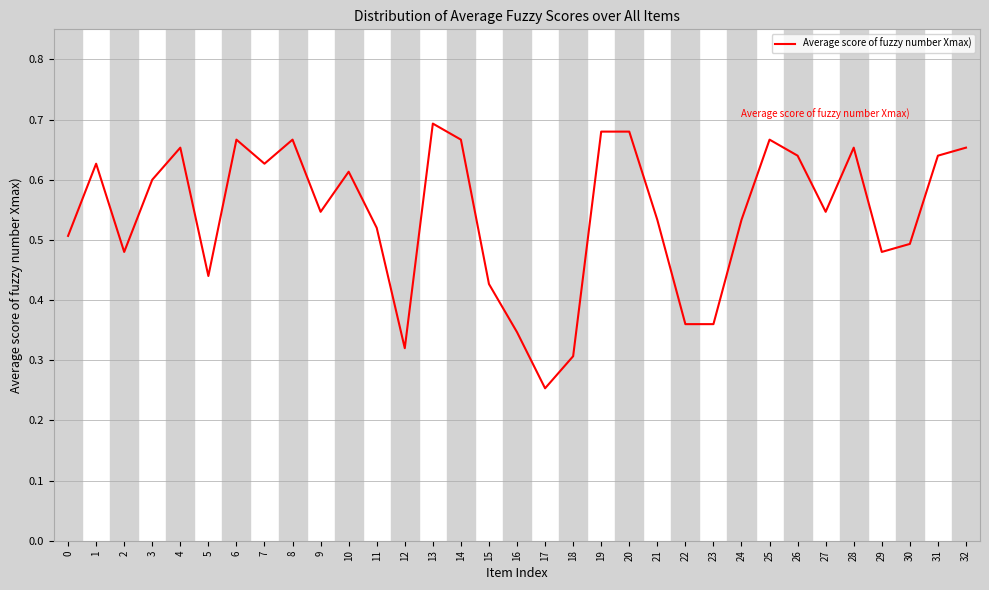

What is the sum of the values at 32 and 17?

0.9